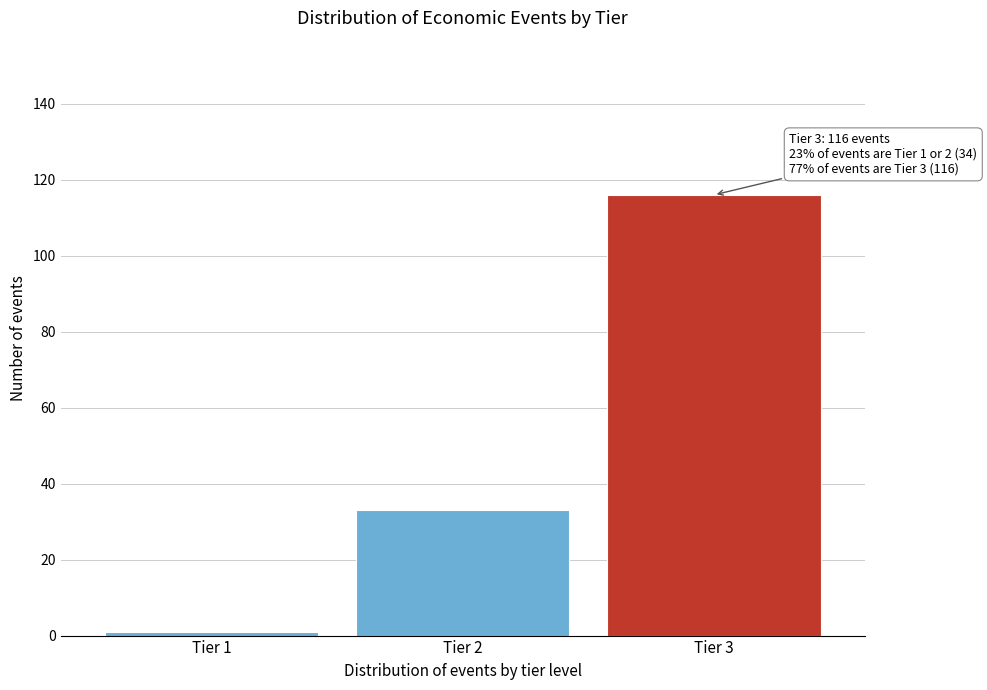

Reading right to left, what are all the values shown in this chart?

116	33	1